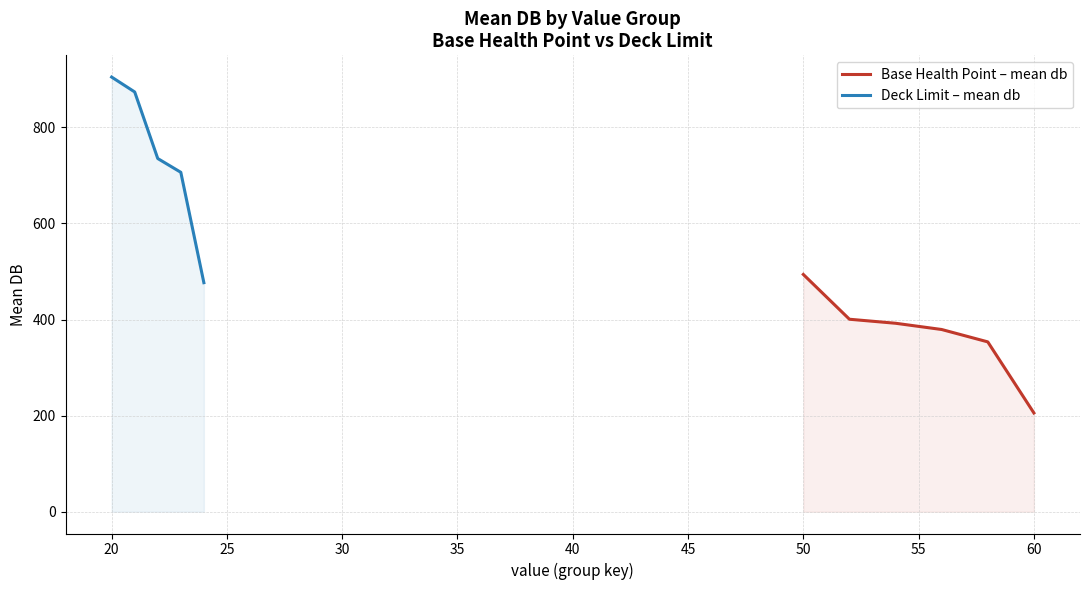

True or false: Deck Limit (db) and Base Health Point (db) intersect in this chart.

False